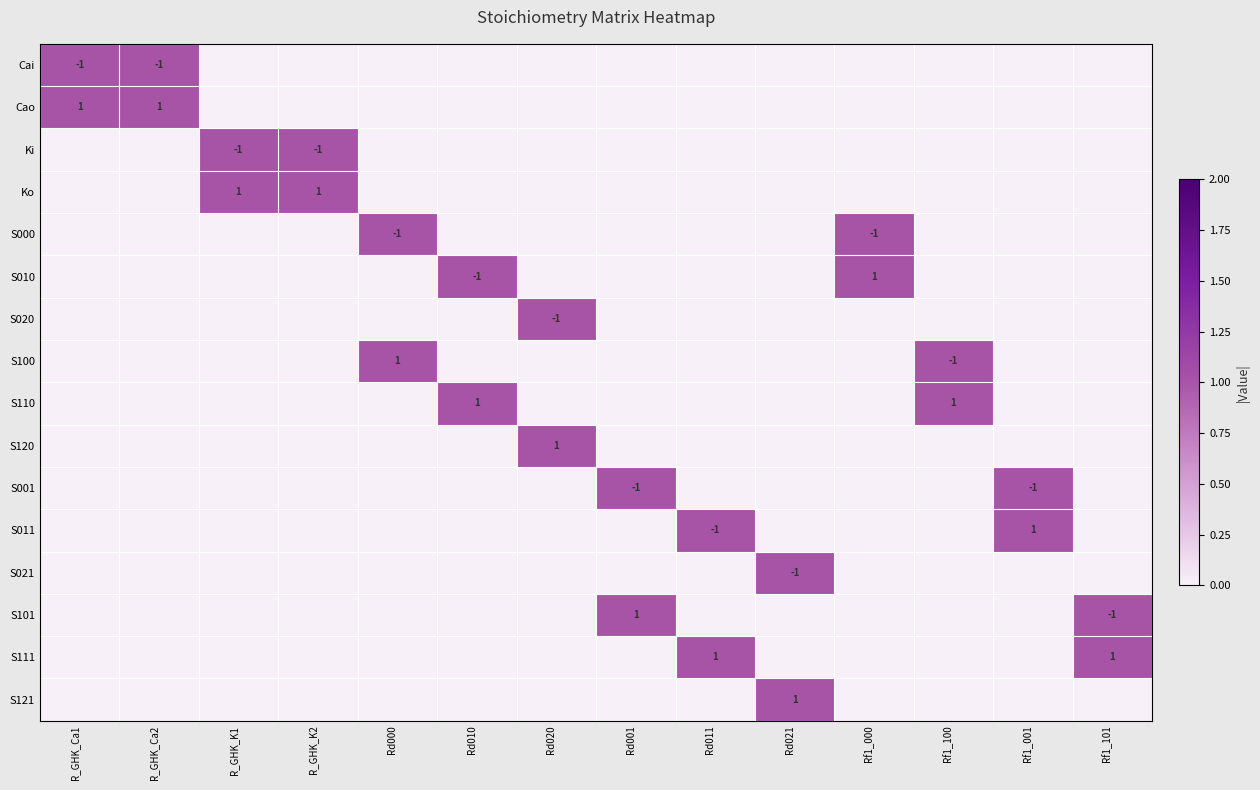

Count the number of categories in the chart.

14